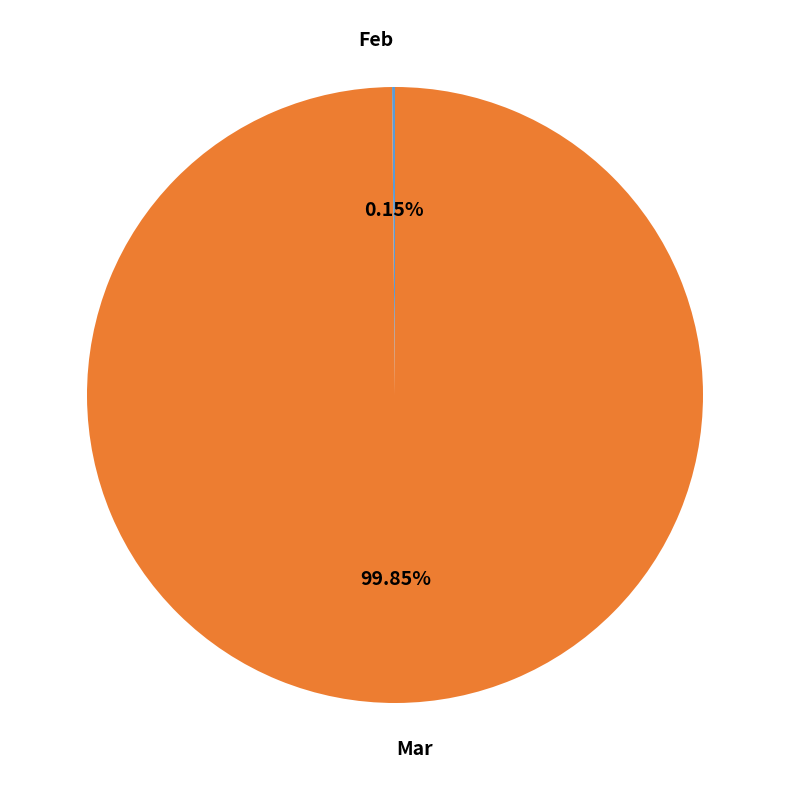

Which category has the biggest portion of the pie?

Mar